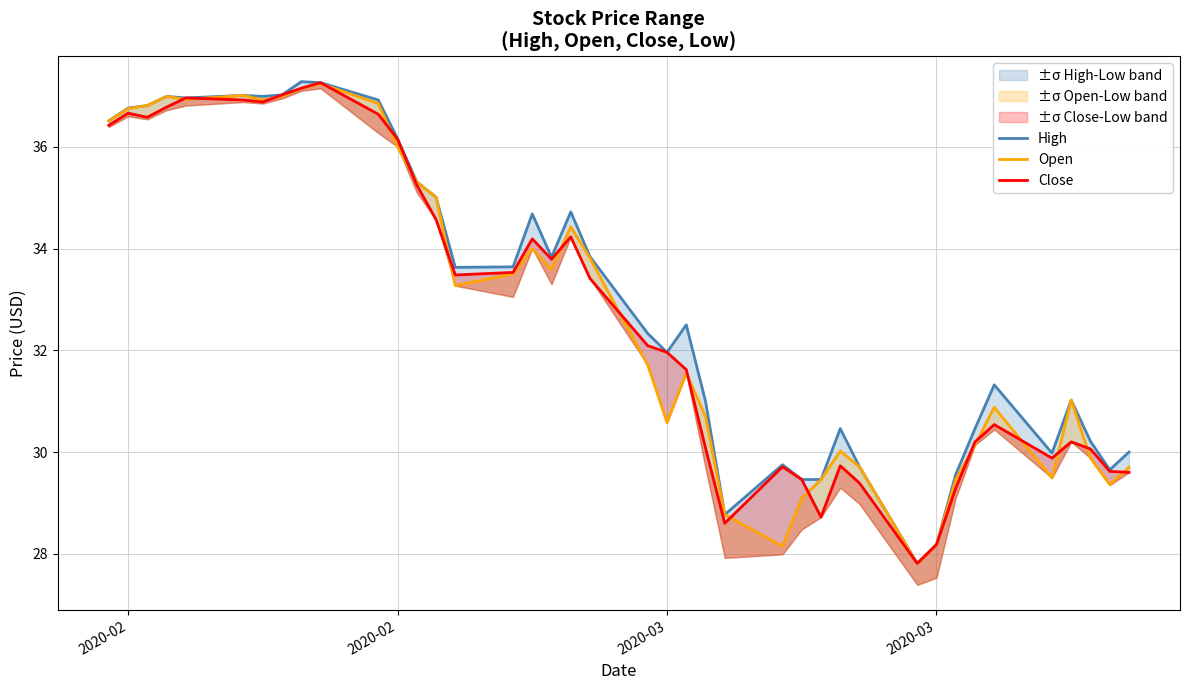

Reading left to right, what are all the values shown in this chart?

High: 36.5	36.8	36.8	37.0	37.0	37.0	37.0	37.0	37.3	37.3	36.9	36.2	35.3	35.0	33.6	33.6	34.7	33.8	34.7	33.8	32.3	32.0	32.5	31.0	28.8	29.8	29.5	29.5	30.5	29.7	27.8	28.2	29.6	30.5	31.3	30.0	31.0	30.2	29.6	30.0
Open: 36.5	36.8	36.8	37.0	36.9	37.0	36.9	37.0	37.2	37.2	36.8	36.0	35.3	35.0	33.3	33.5	34.0	33.6	34.4	33.8	31.7	30.6	31.5	30.7	28.8	28.1	29.1	29.5	30.0	29.7	27.8	28.2	29.5	30.1	30.9	29.5	31.0	29.9	29.4	29.7
Close: 36.4	36.7	36.6	36.8	37.0	36.9	36.9	37.0	37.2	37.3	36.6	36.2	35.2	34.6	33.5	33.5	34.2	33.8	34.2	33.4	32.1	32.0	31.6	30.1	28.6	29.7	29.5	28.7	29.7	29.4	27.8	28.2	29.3	30.2	30.5	29.9	30.2	30.1	29.6	29.6